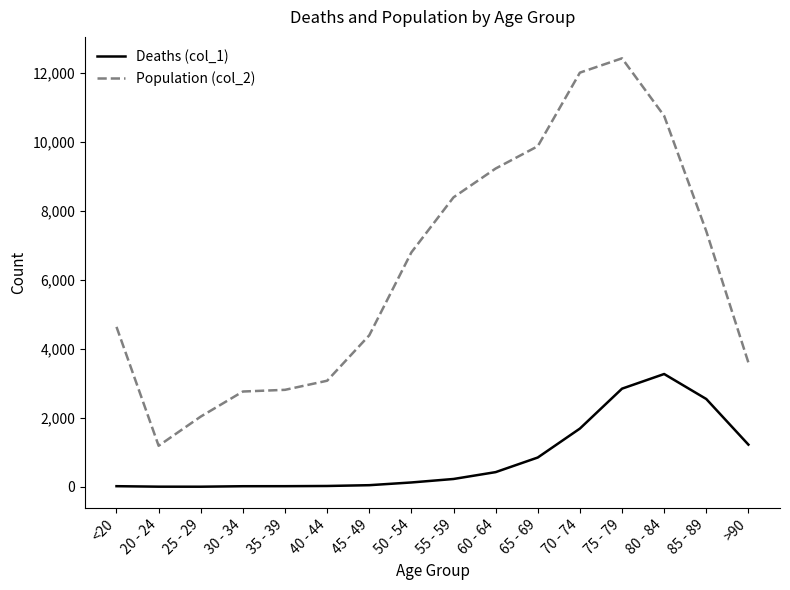

Which series has the largest total across all categories?

Population (col_2)